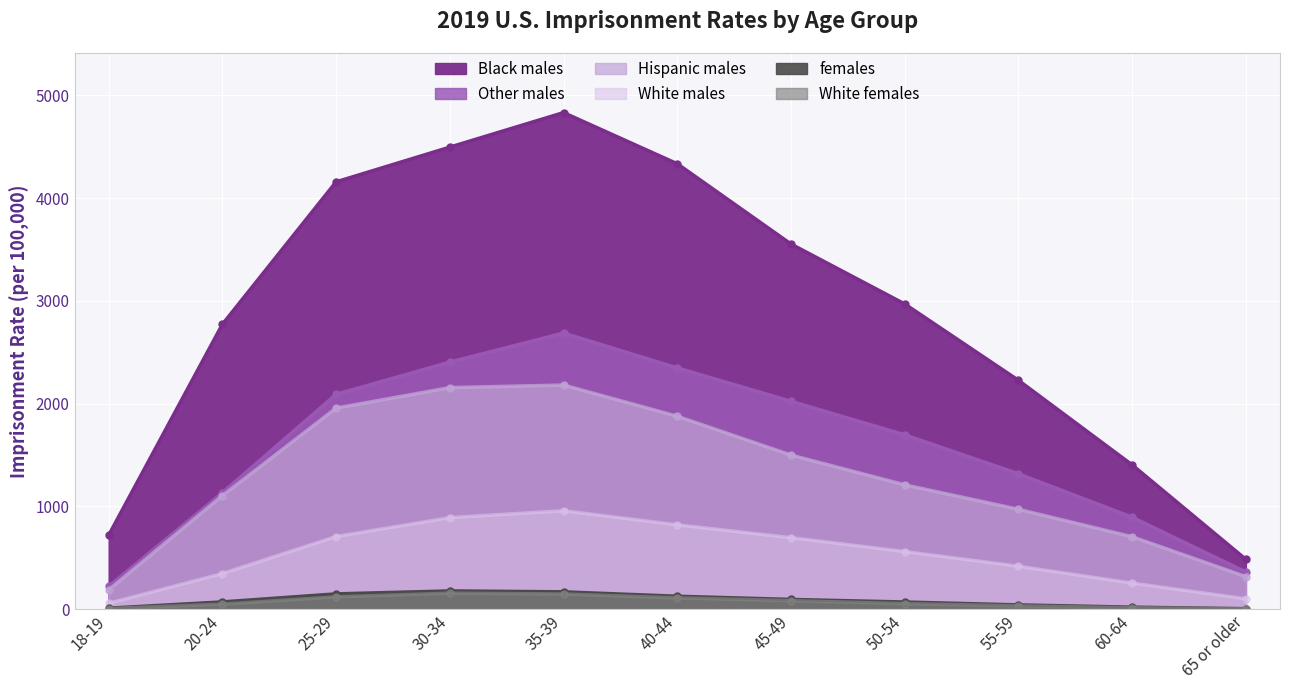

What is the sum of the 2019_White_males values at 40-44 and 55-59?

1239